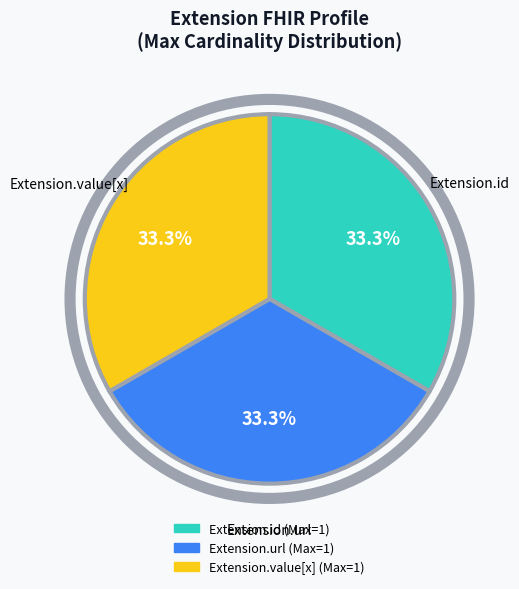

Is there any slice that represents more than half of the pie?

No